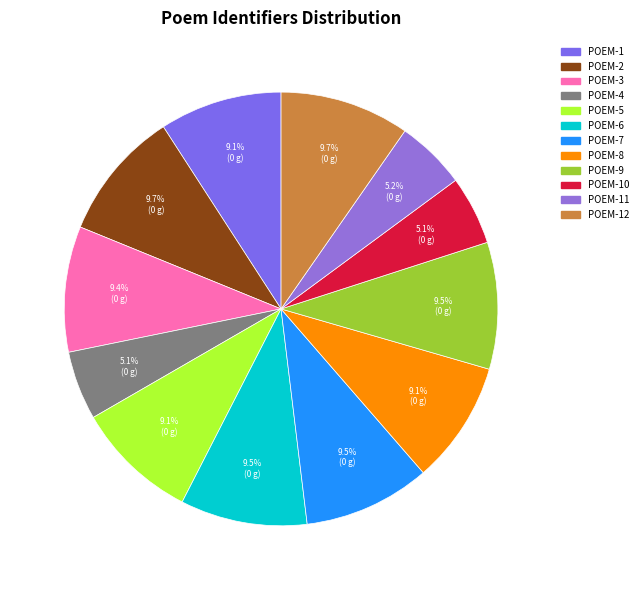

How many slices are in this pie chart?

12